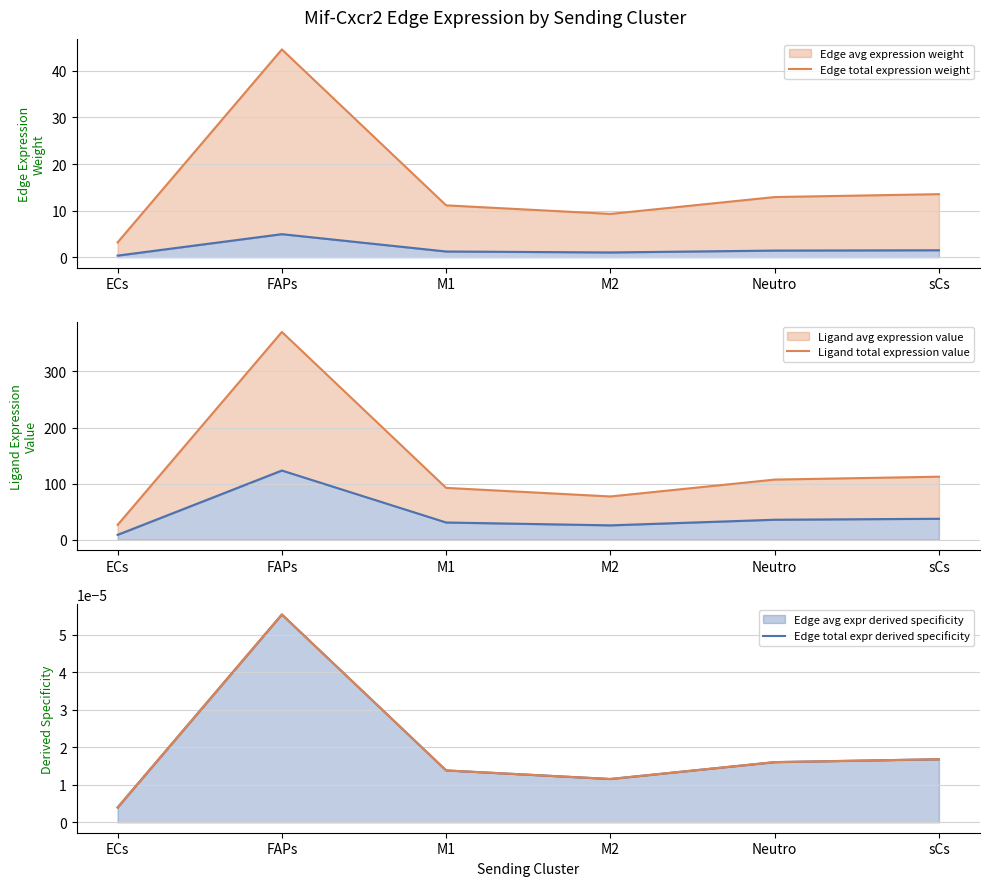

Rank the categories by Edge total expression weight (line) value from lowest to highest.

ECs, M2, M1, Neutro, sCs, FAPs